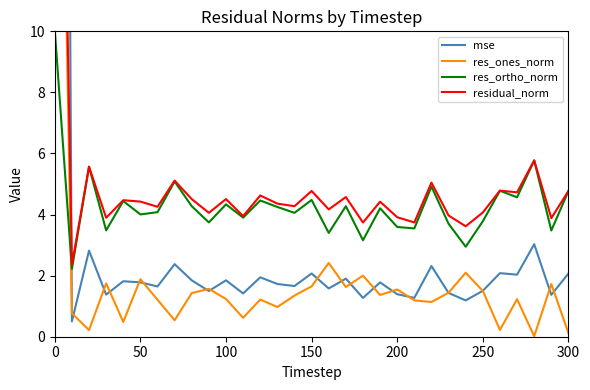

What is the value of the residual_norm point at the 18th from the left?

4.6